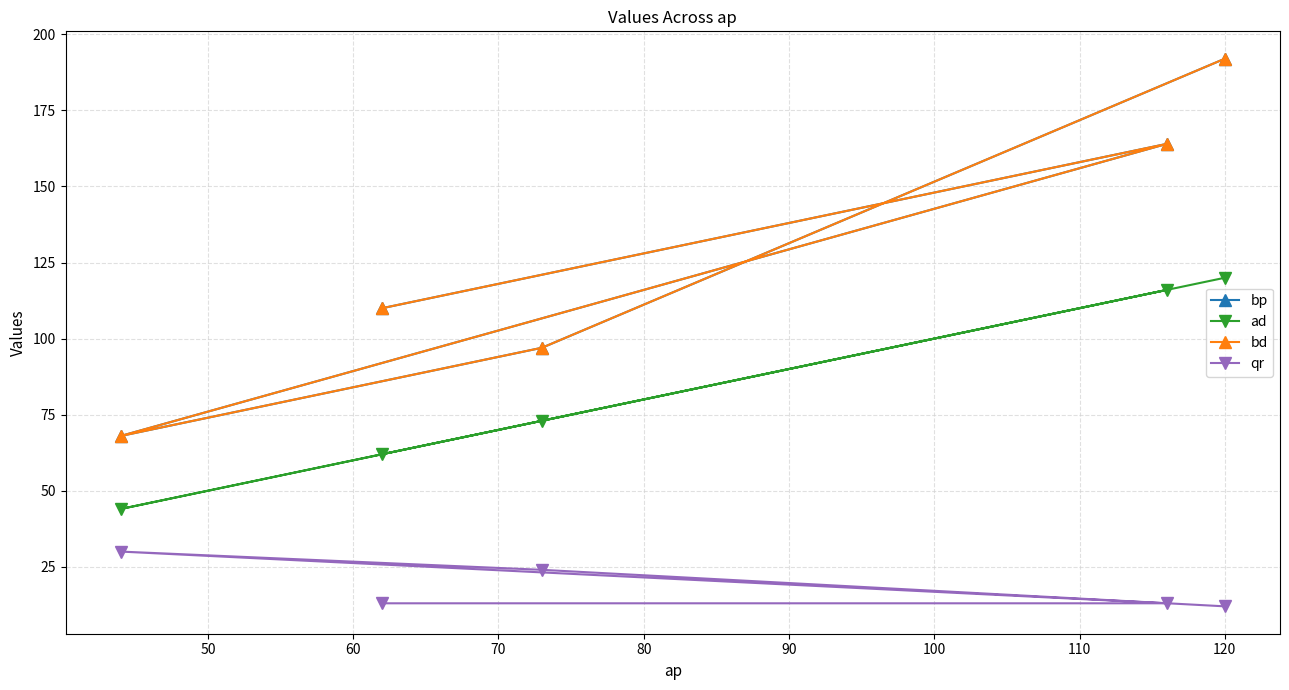

What are all the series names shown in the legend?

bp, ad, bd, qr